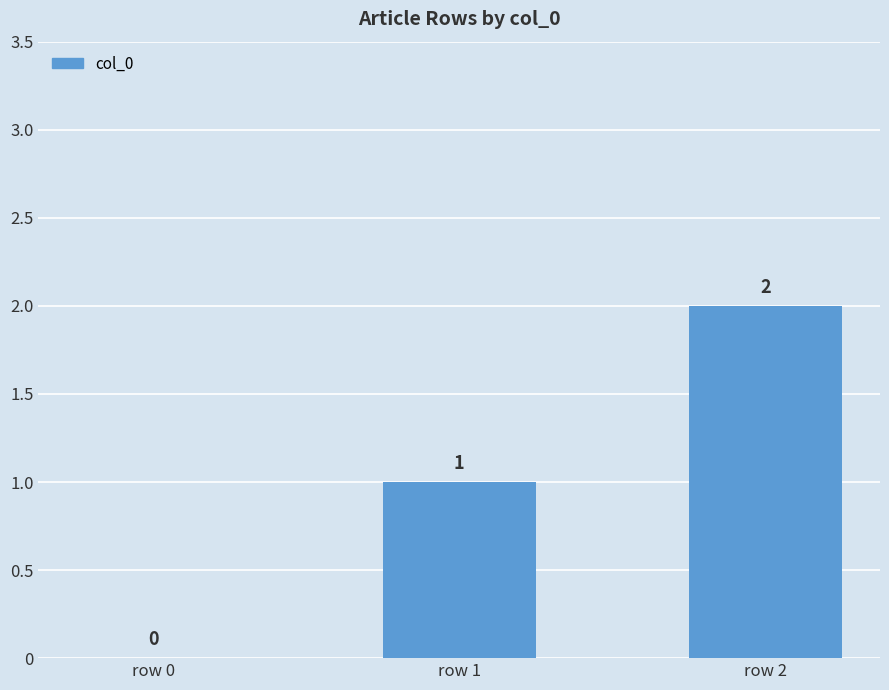

How many values are between 0 and 2?

3